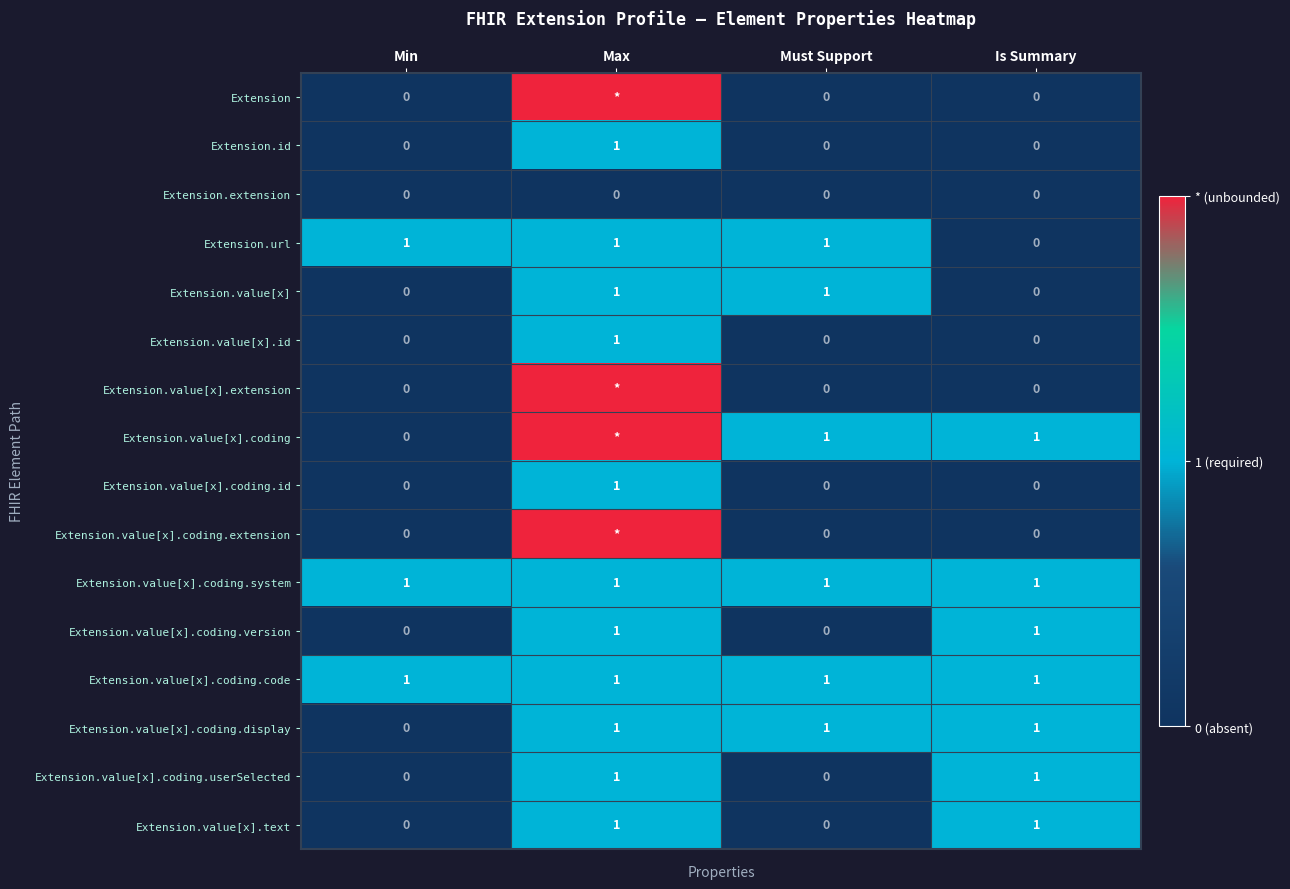

What is the total value across all series at Min?

3